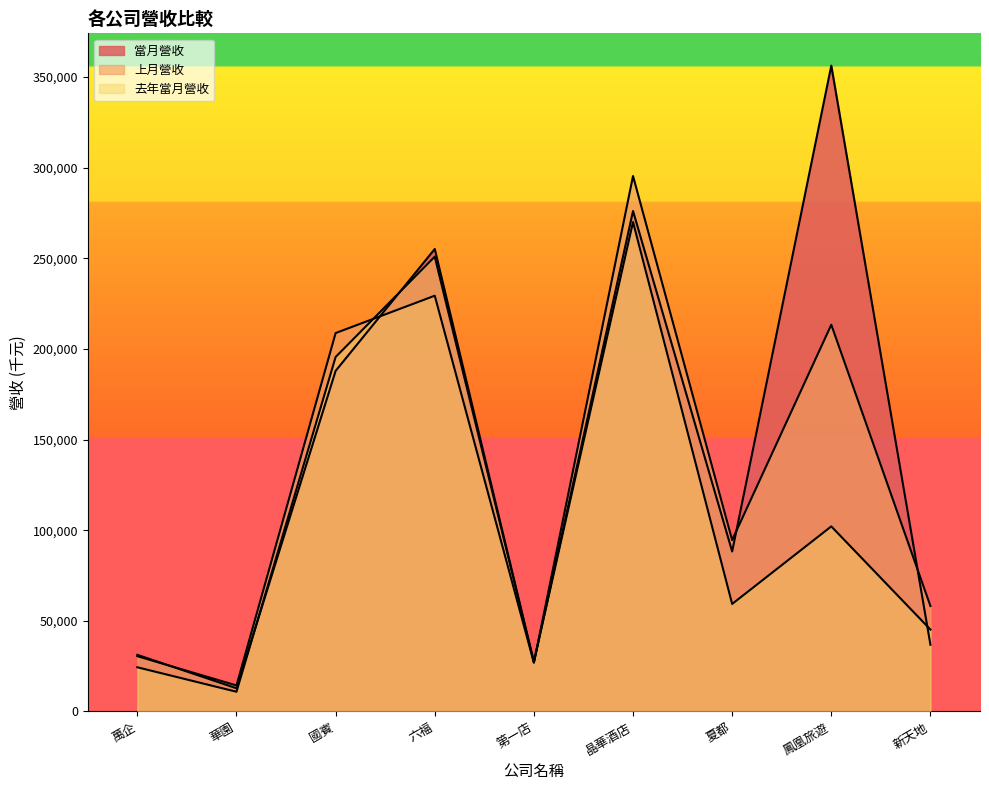

At which category does 去年當月營收 reach its first local valley?

華園